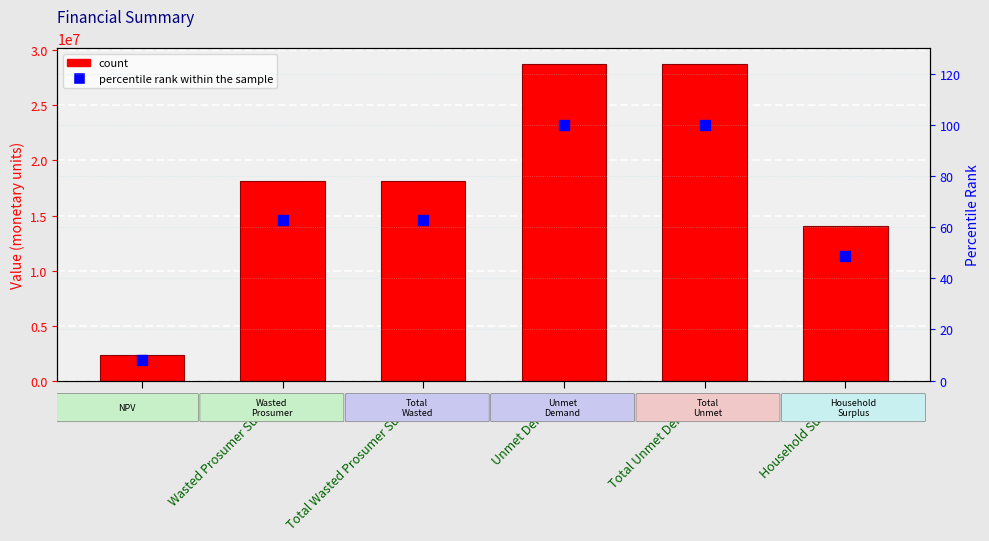

At how many categories does at least one series exceed 1353713?

6